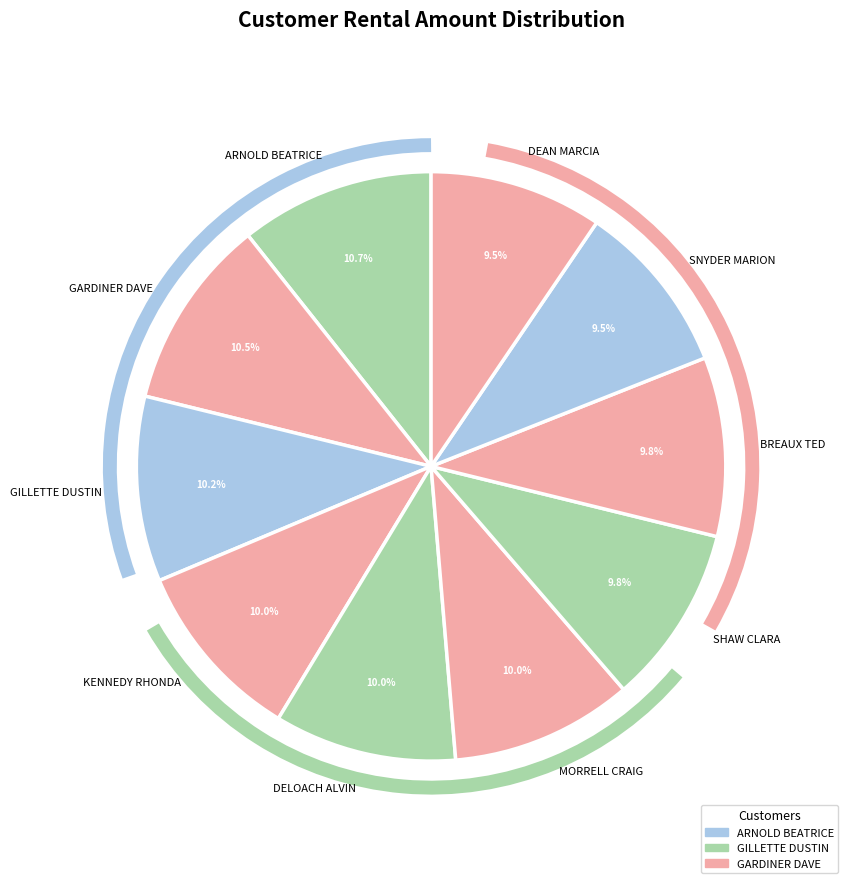

To the nearest percent, what is the average slice percentage?

10%